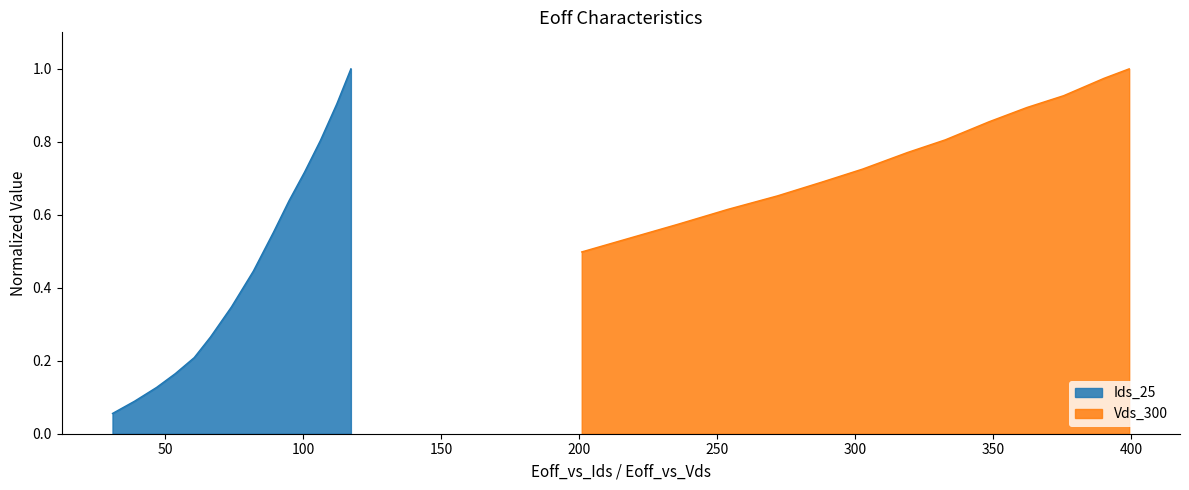

What is the highest value of the Ids_25 series?

1.0